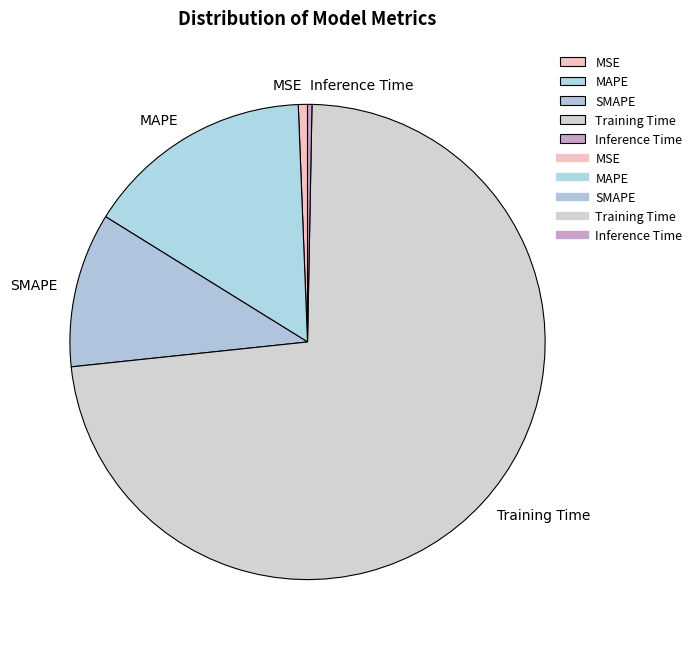

Is there any slice that represents more than half of the pie?

Yes